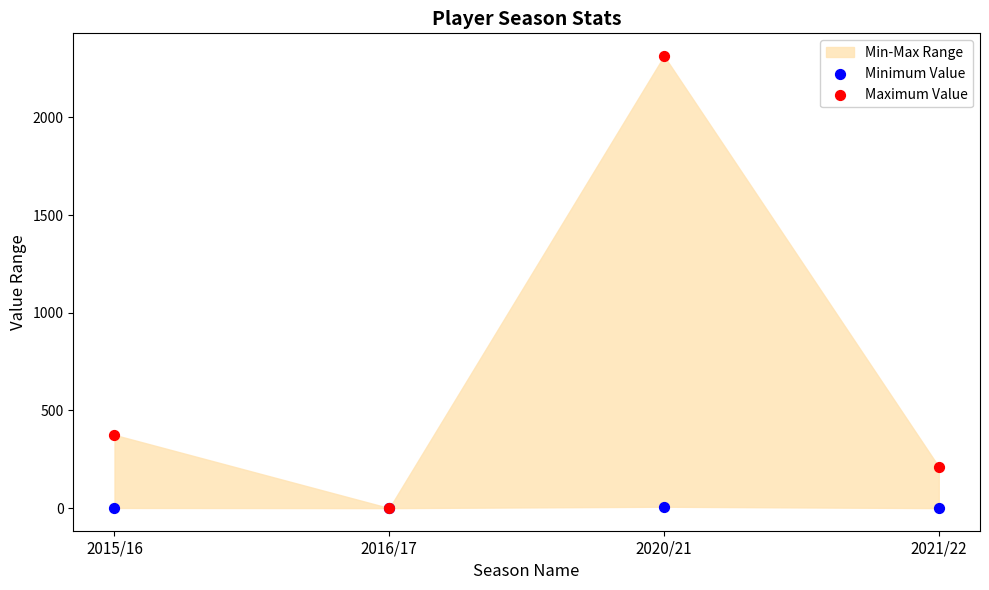

In the Maximum Value series, what Y value is closest to 1157?

375